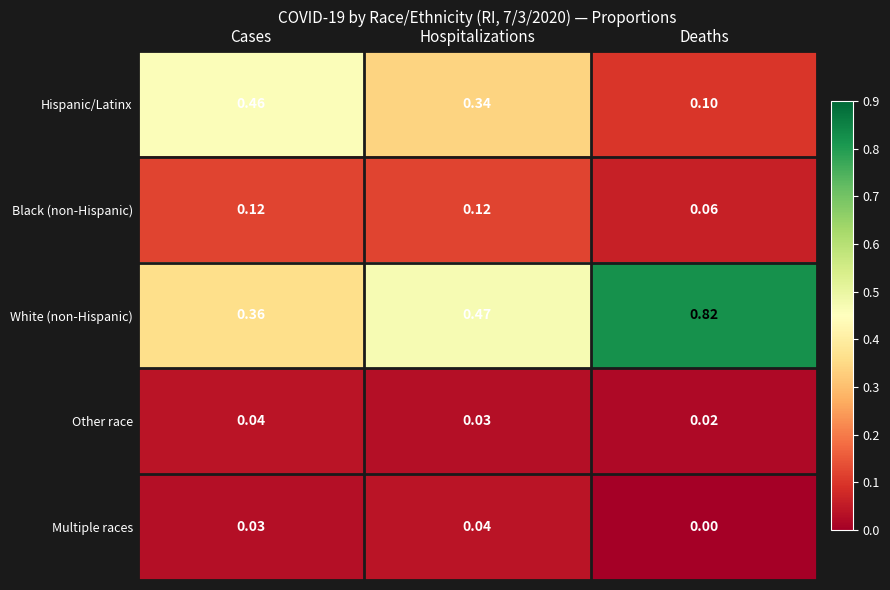

Rank the series at Hospitalizations from highest to lowest value.

White (non-Hispanic), Hispanic/Latinx, Black (non-Hispanic), Multiple races, Other race